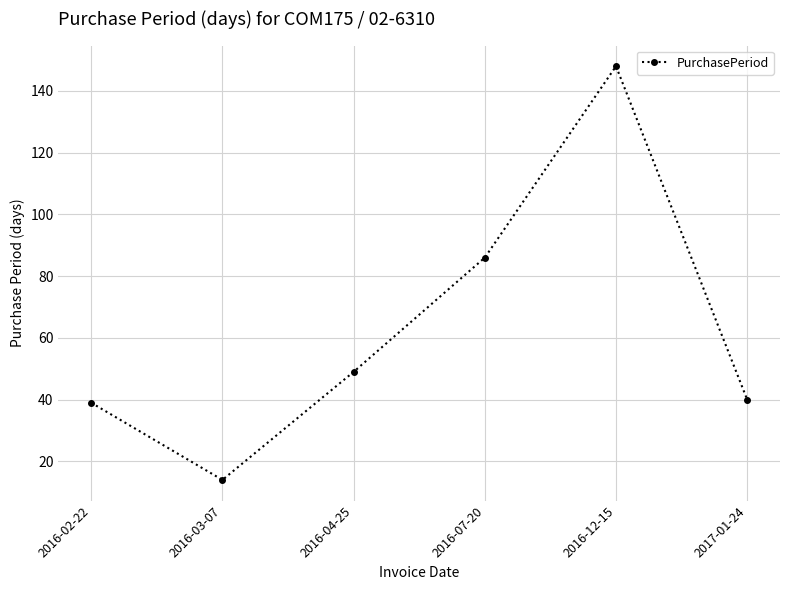

How many points are lower than both their immediate neighbors (excluding endpoints)?

1